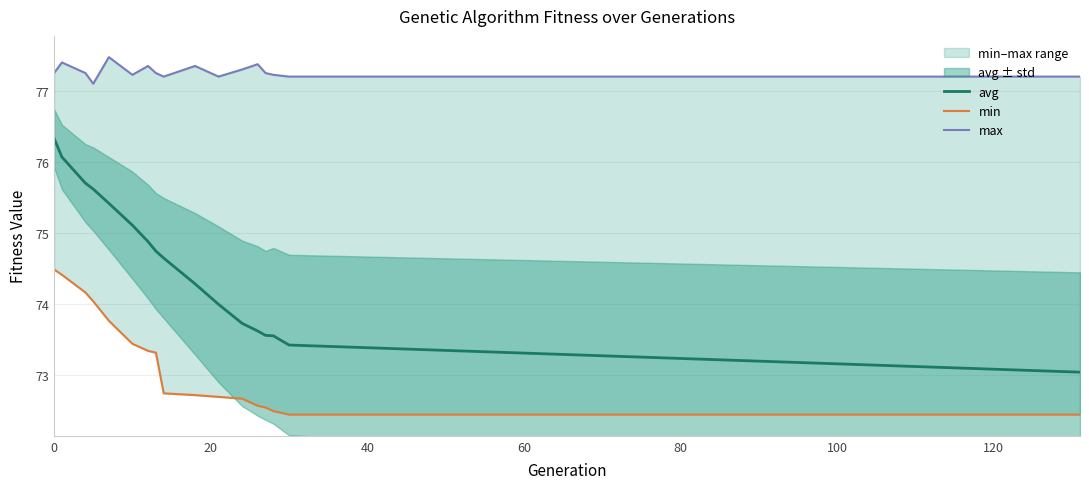

What is the smallest value displayed?

72.4